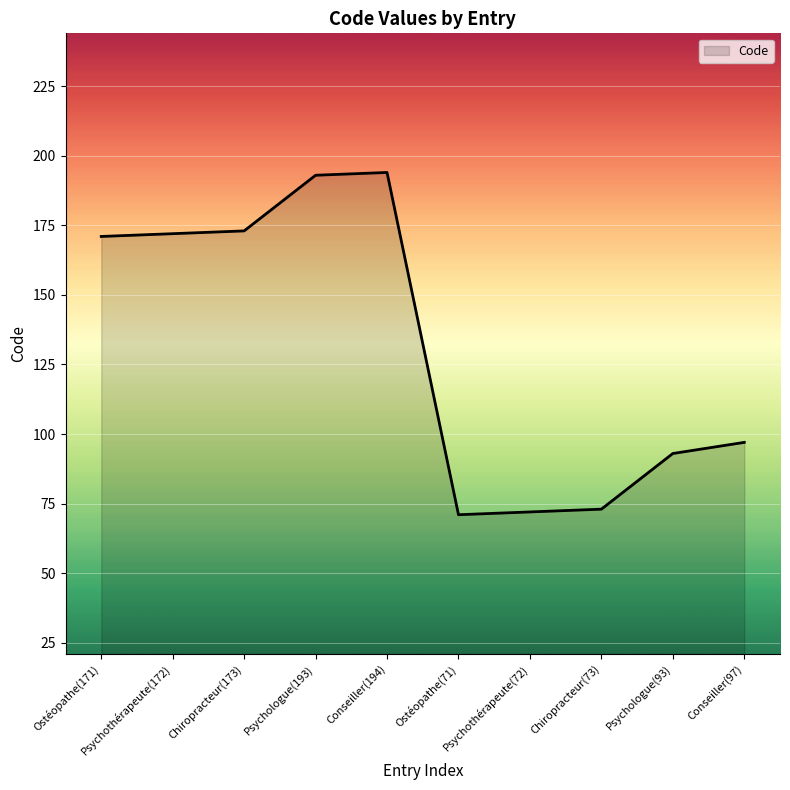

What is the change in value from Ostéopathe(71) to Chiropracteur(73)?

+2